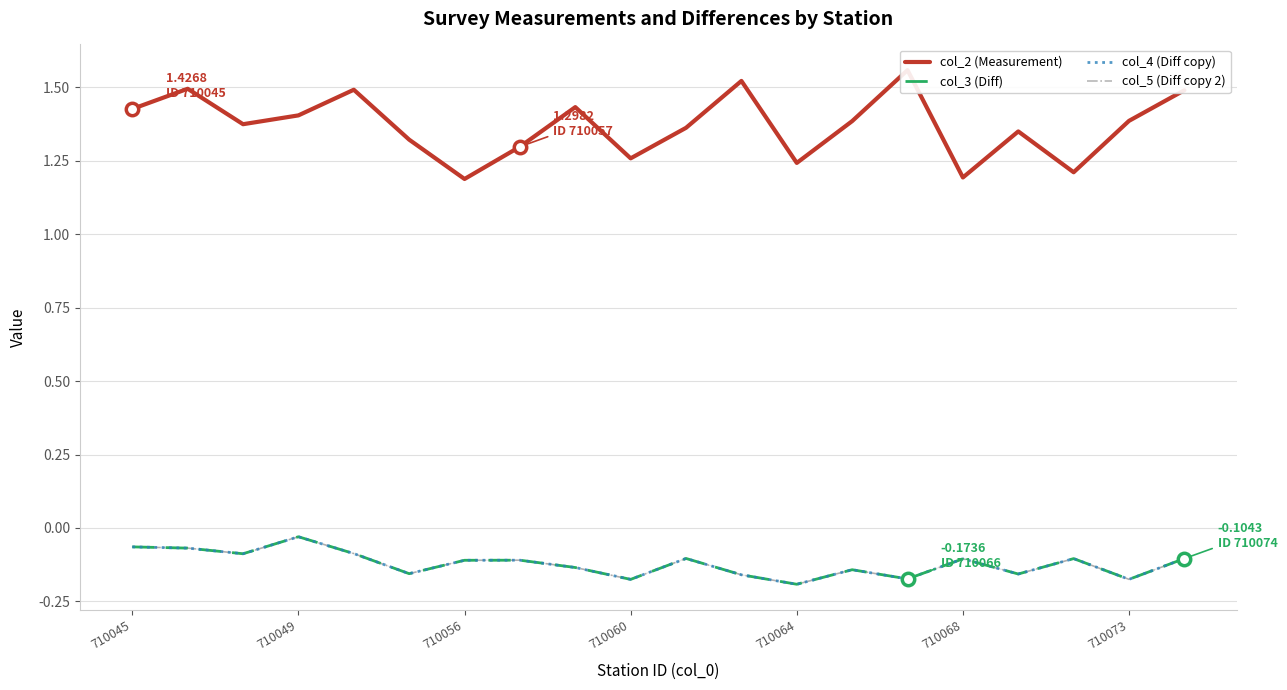

What are all the series names shown in the legend?

col_2 (Measurement), col_3 (Diff), col_4 (Diff copy), col_5 (Diff copy 2)